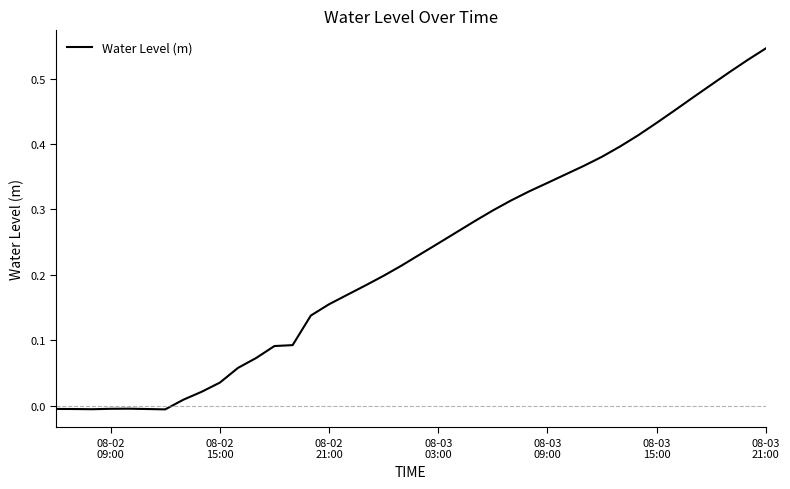

What is the difference between the maximum and minimum values?

0.6